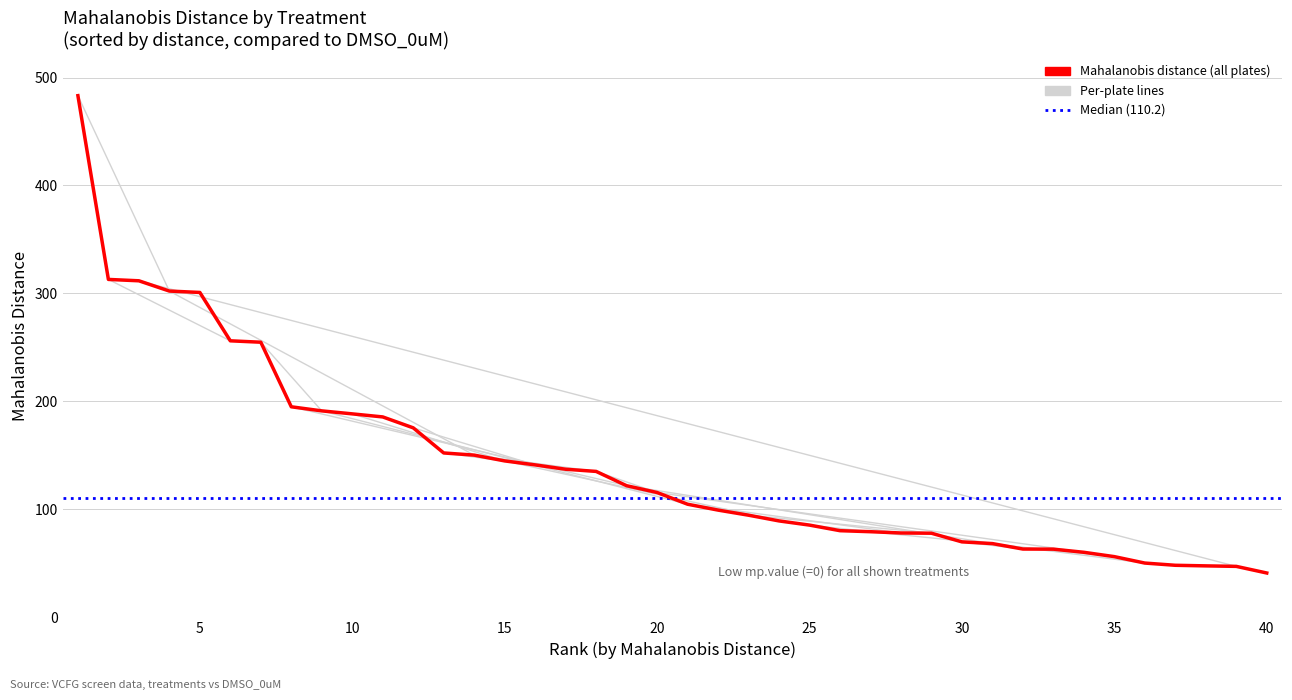

What is the average value?

141.5